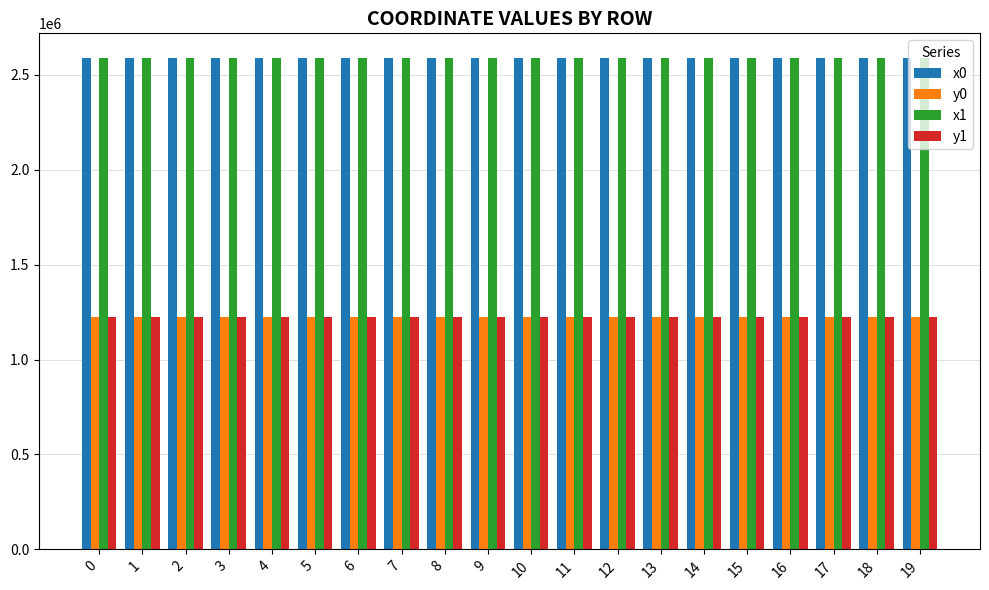

The value of x0 at 18 is 2588316.5. True or false?

True